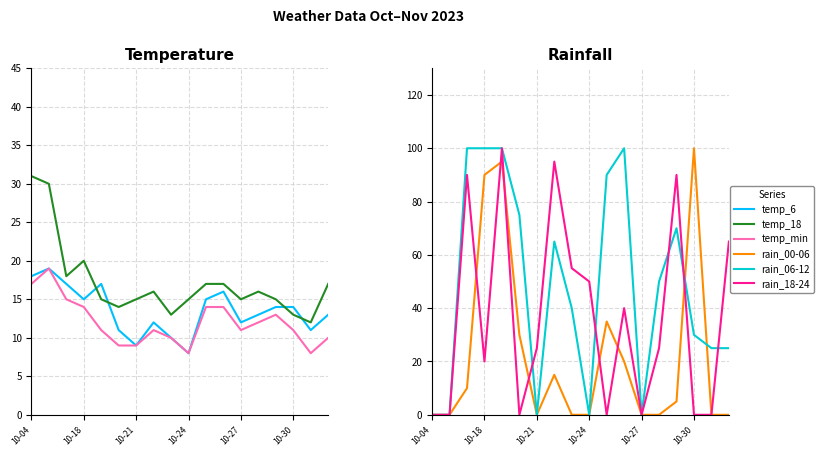

Does the chart display data point markers on the line(s)?

No